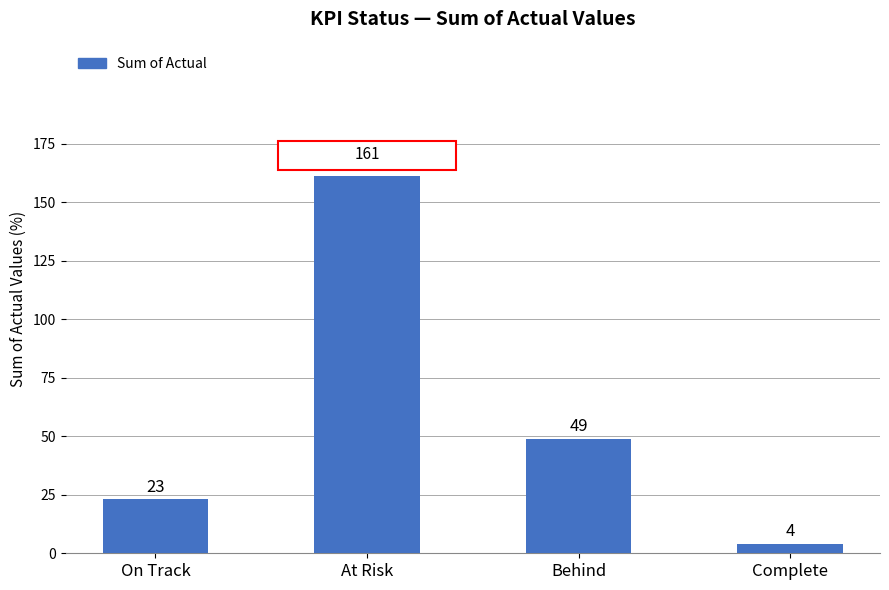

What is the value of the 2nd bar from the left?

161